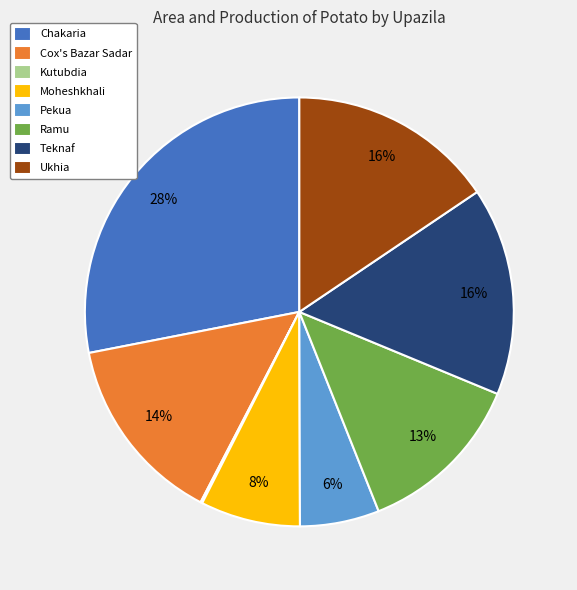

To the nearest percent, what is the average slice percentage?

12%